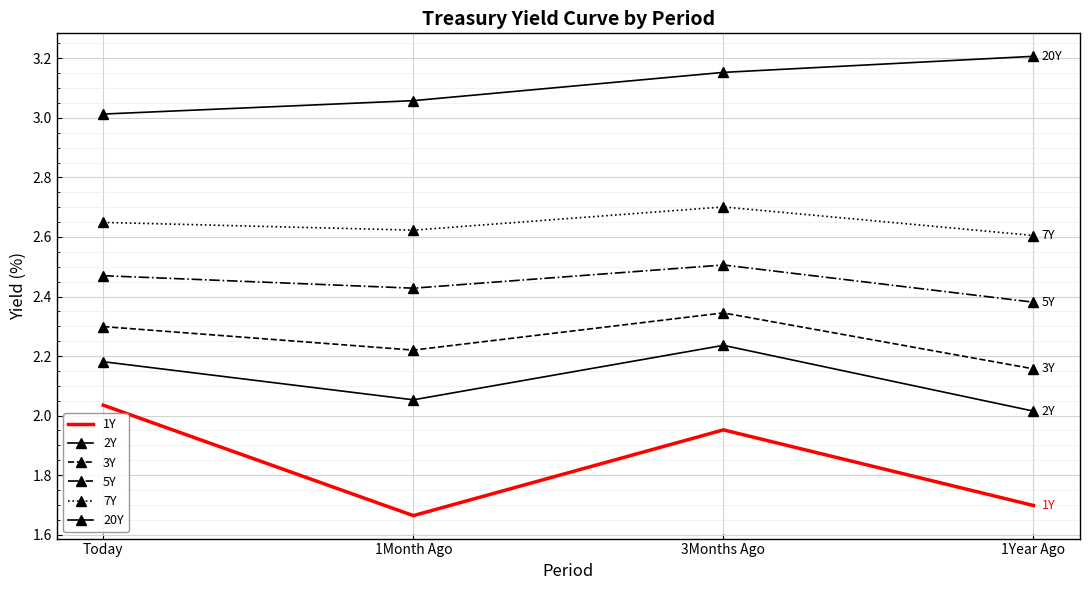

Reading left to right, what are all the values shown in this chart?

1Y: 2.0	1.7	2.0	1.7
2Y: 2.2	2.1	2.2	2.0
3Y: 2.3	2.2	2.3	2.2
5Y: 2.5	2.4	2.5	2.4
7Y: 2.6	2.6	2.7	2.6
20Y: 3.0	3.1	3.2	3.2